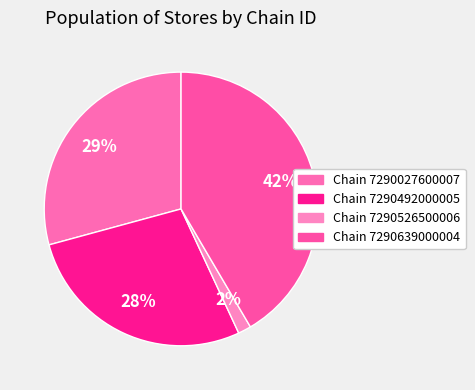

How many segments does this pie chart have?

4